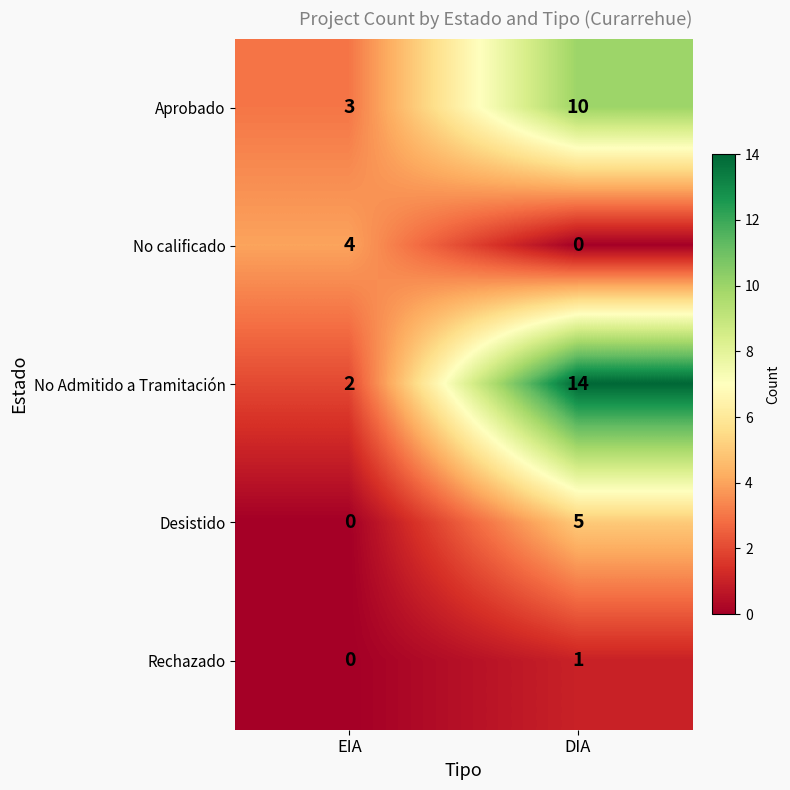

Which series changed the most between EIA and DIA?

No Admitido a Tramitación